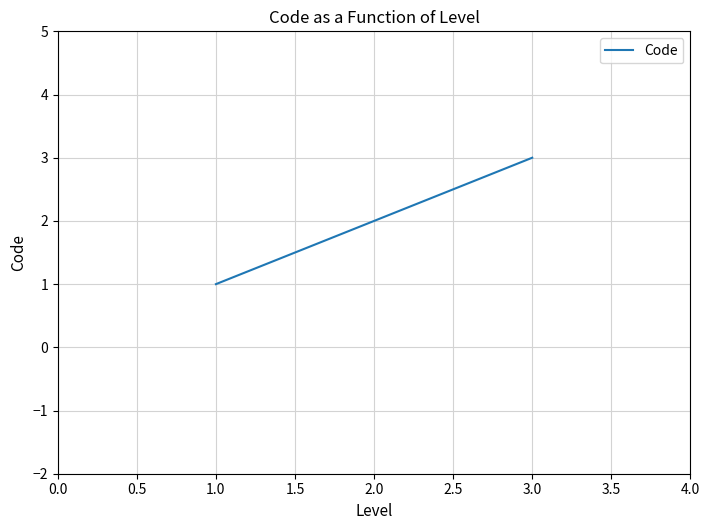

How many values are between 1 and 3?

3